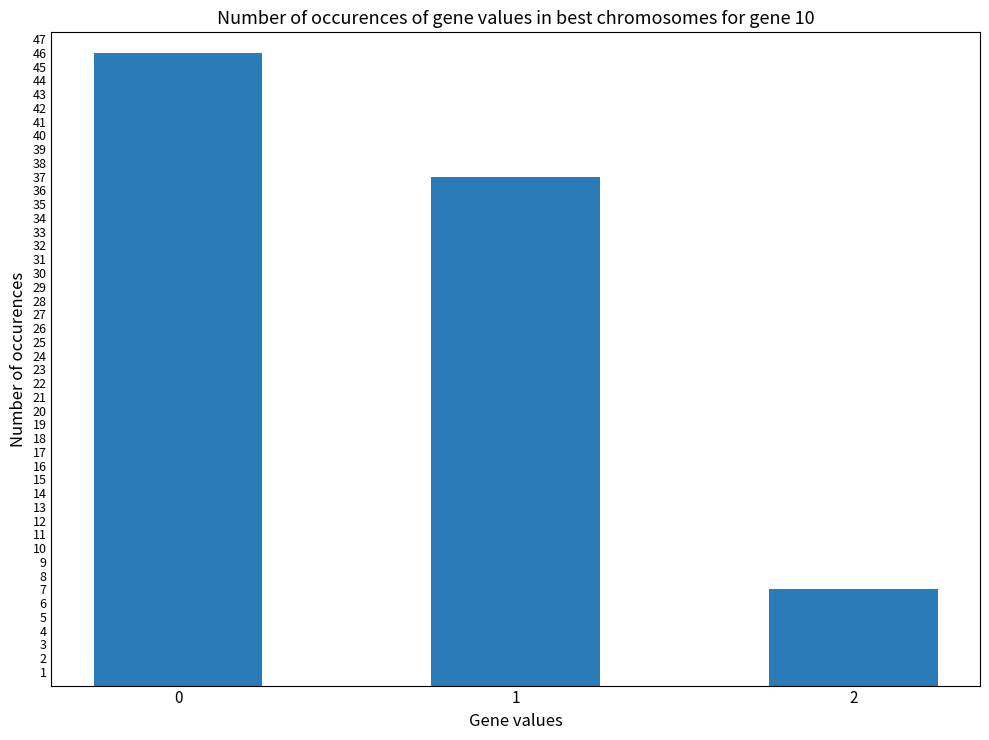

Rank the categories by value from highest to lowest.

0, 1, 2